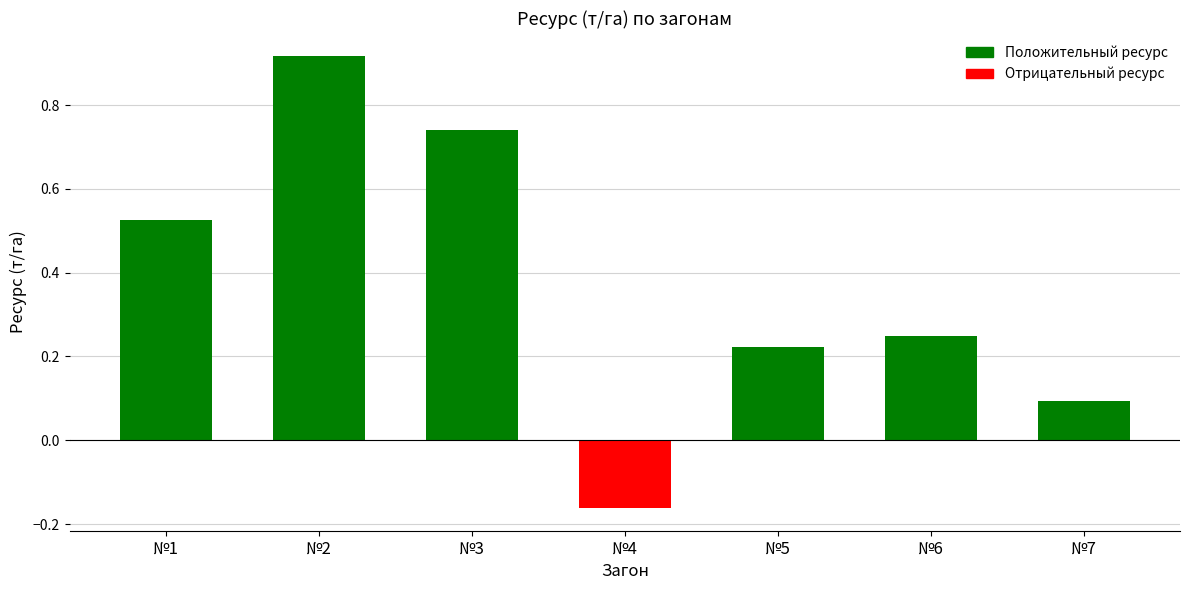

How many values are below zero?

1